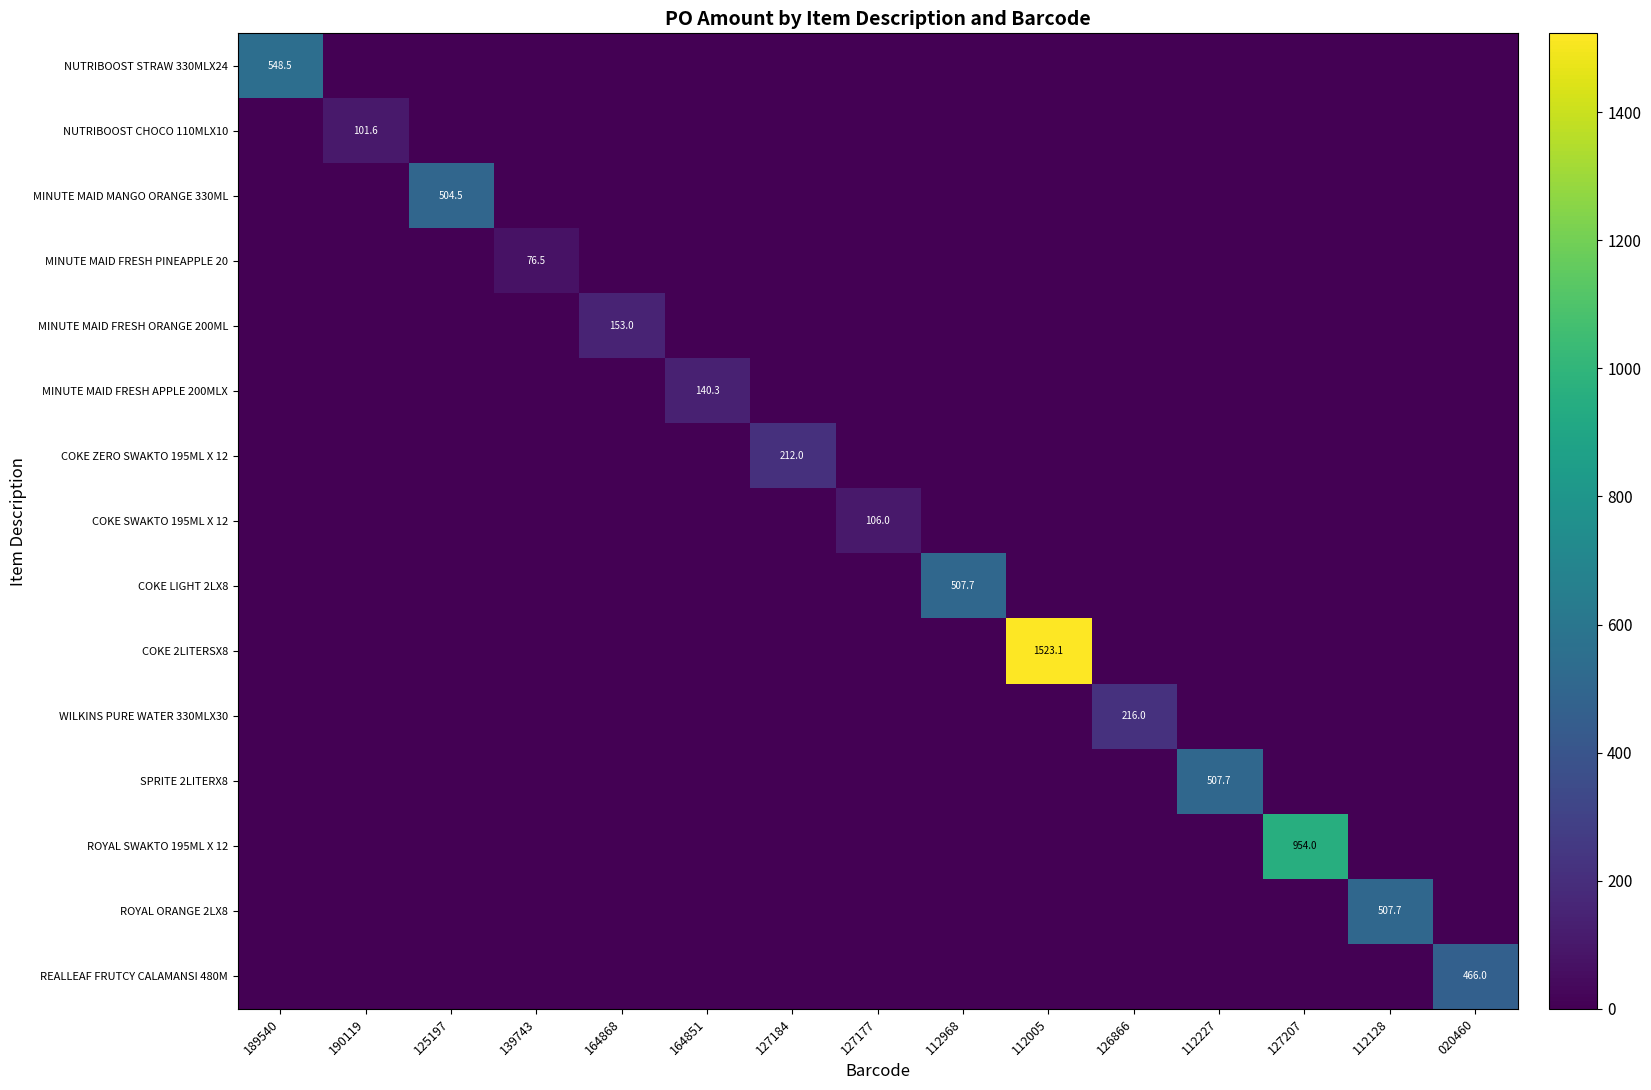

Where is NUTRIBOOST STRAW 330MLX24 nearest to the value 274?

190119